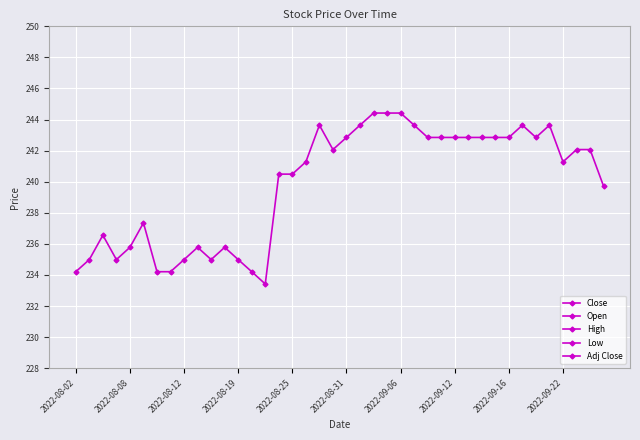

Is the value of Adj Close at 29 greater than the value of Open at 22?

No